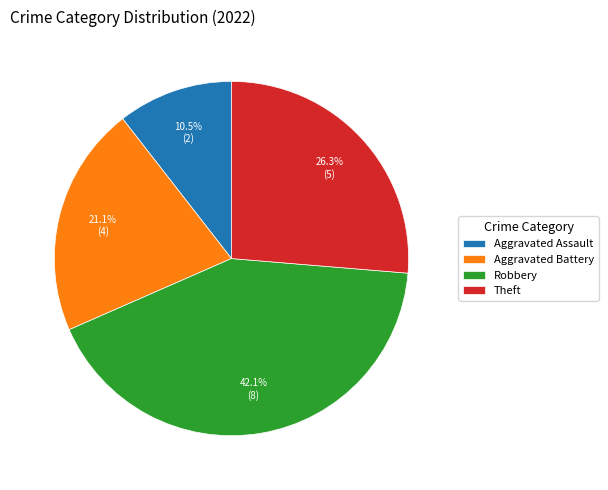

Combined, what portion of the pie is Aggravated Battery and Theft?

47.4%